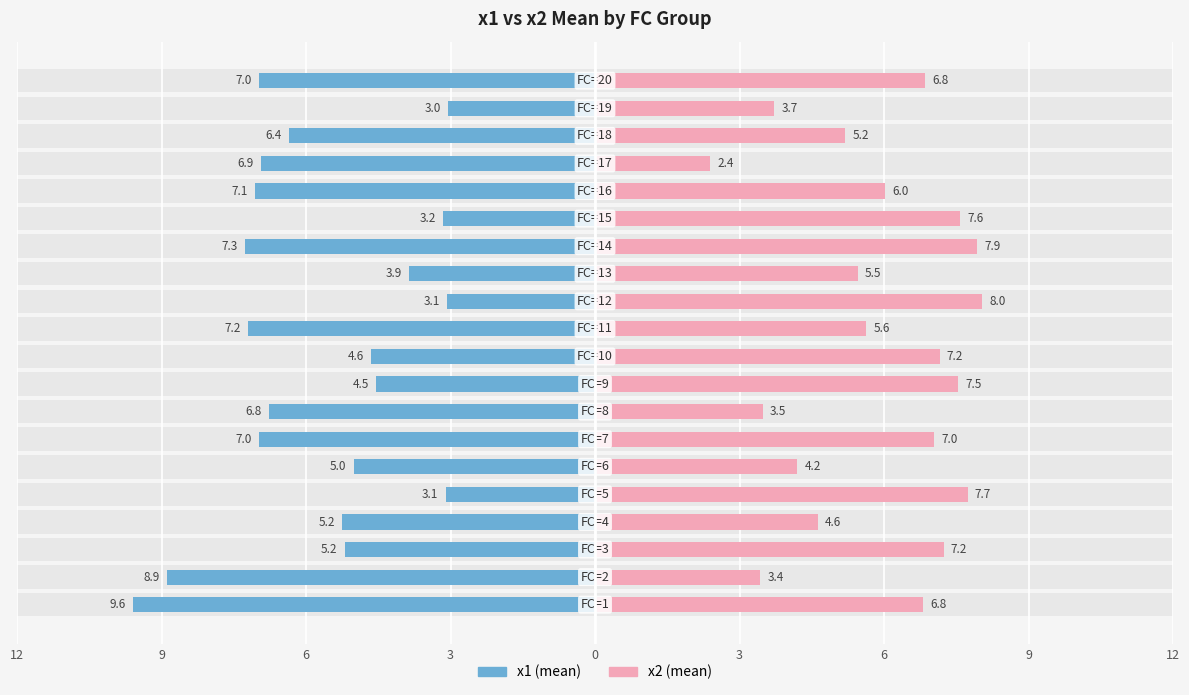

Is it true that x2 (mean) equals 4.2 at 12?

False